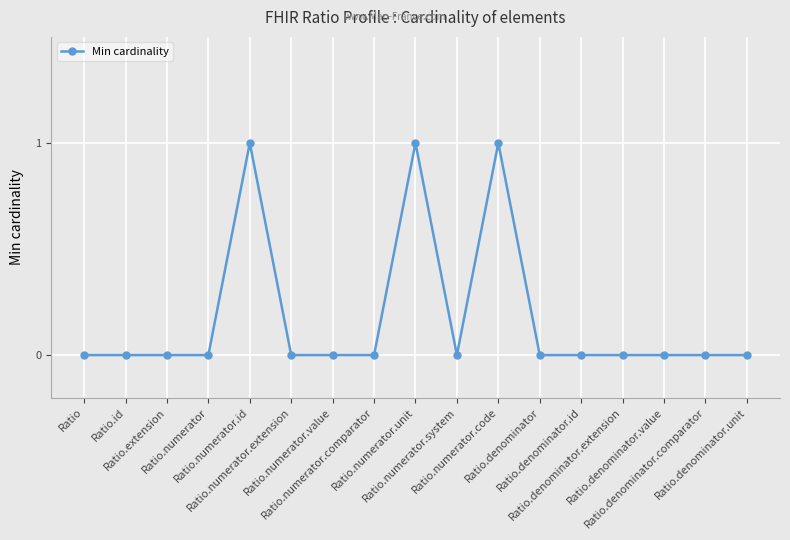

What is the difference between the second highest and second lowest values?

1